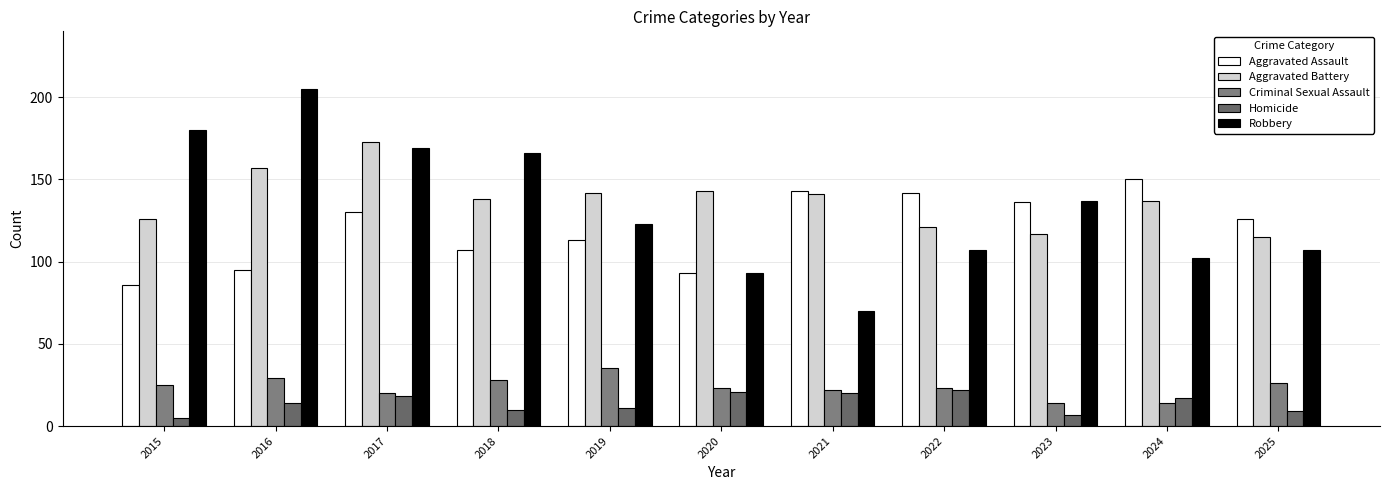

Are the bars grouped side by side (vs. stacked)?

Yes